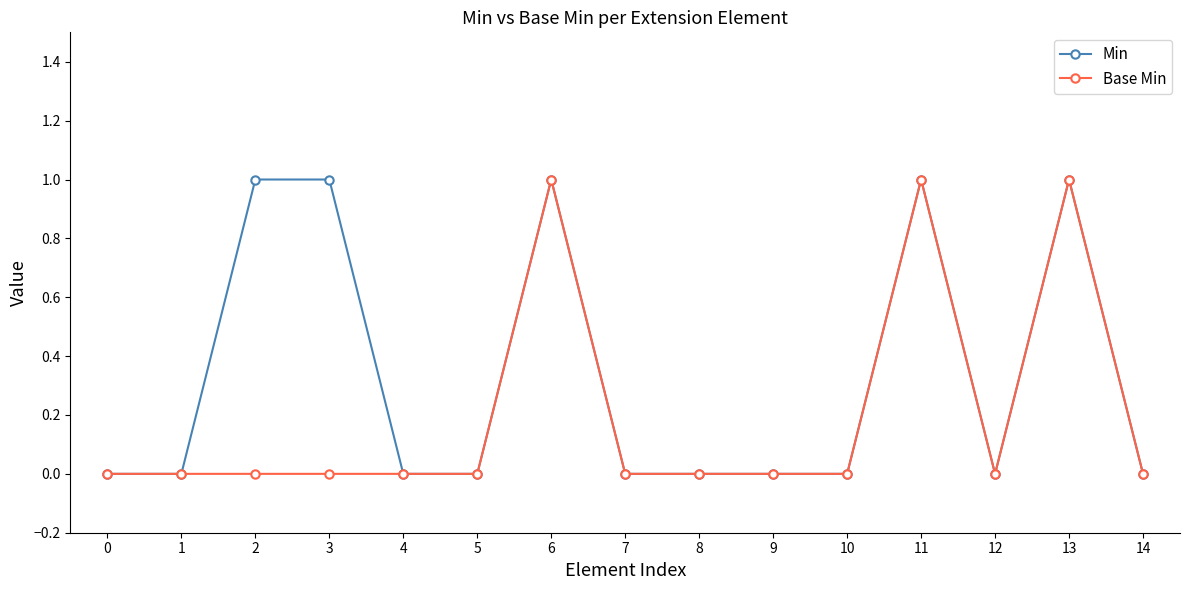

List the series in order of their overall mean, highest first.

Min, Base Min